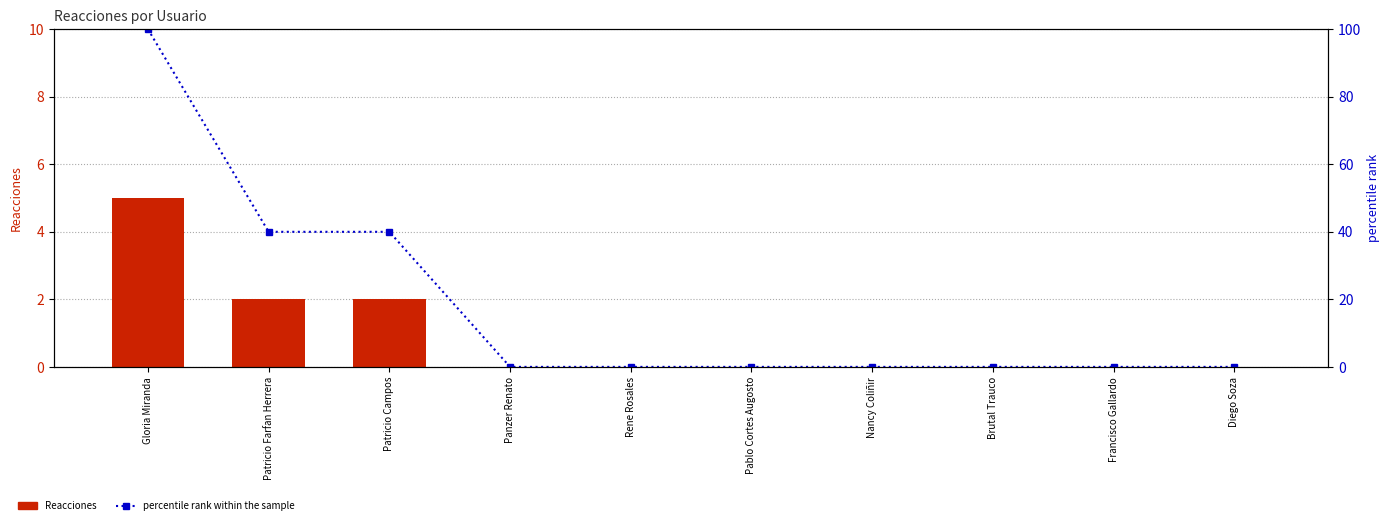

Count the Reacciones values in the range 0 to 2.

9